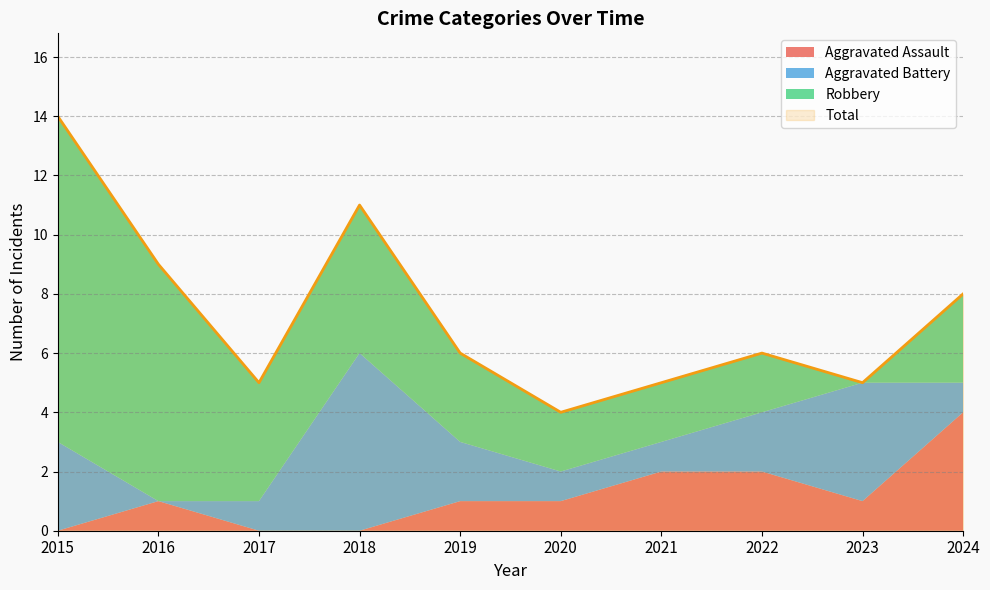

What value does the Robbery series have at 2024?

3